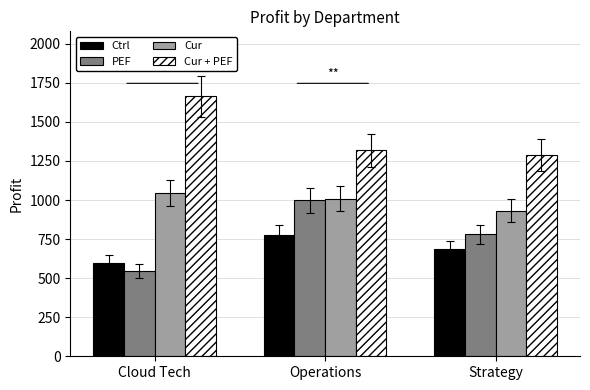

How many series are shown in this chart?

4